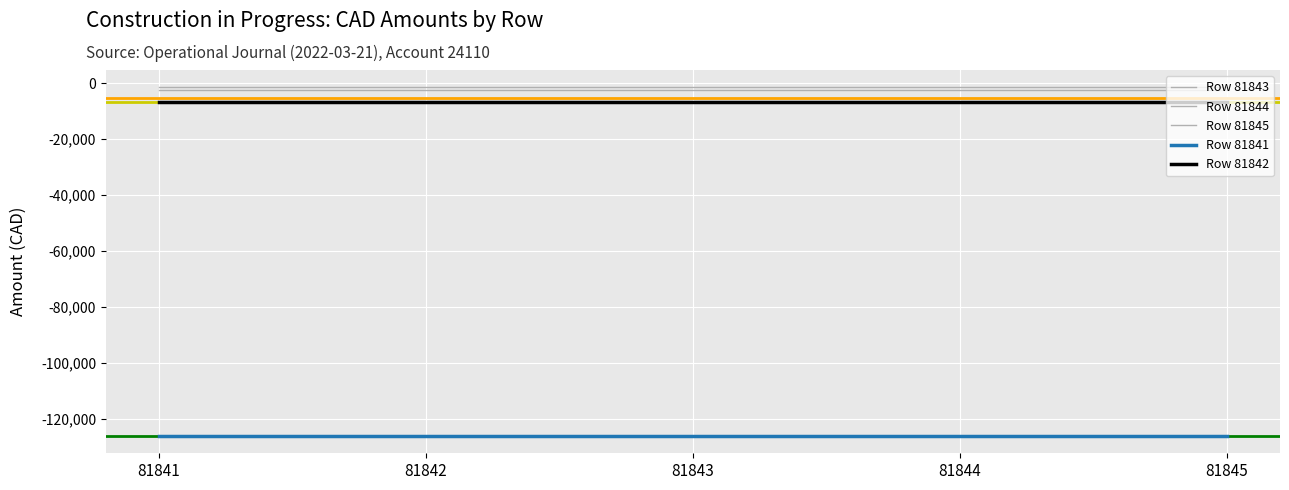

How many lines are shown in the chart?

5